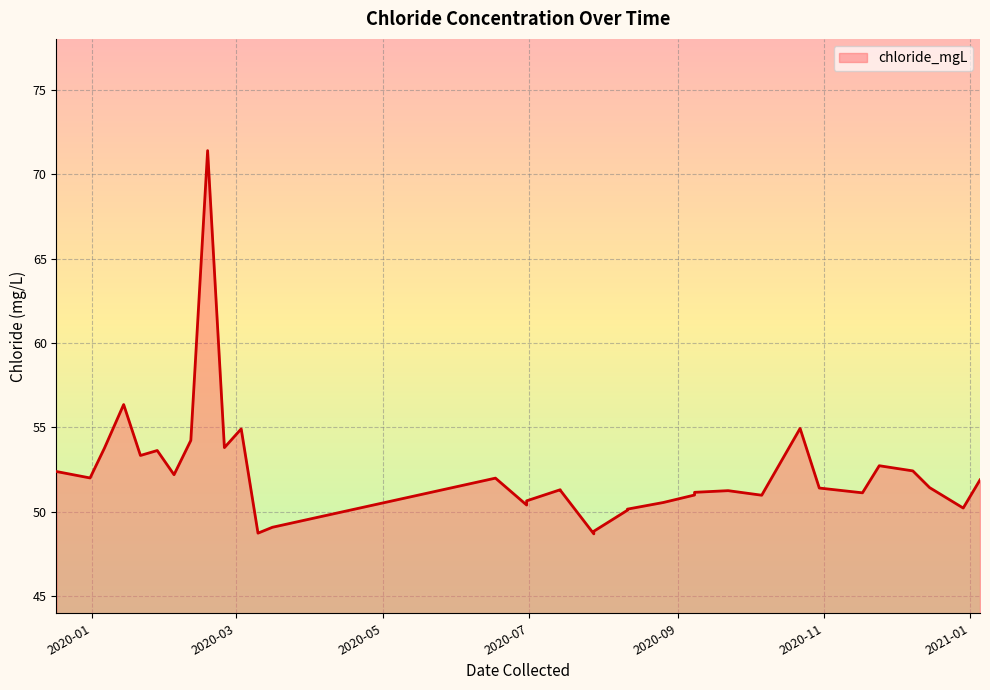

How many distinct data groups are displayed?

1